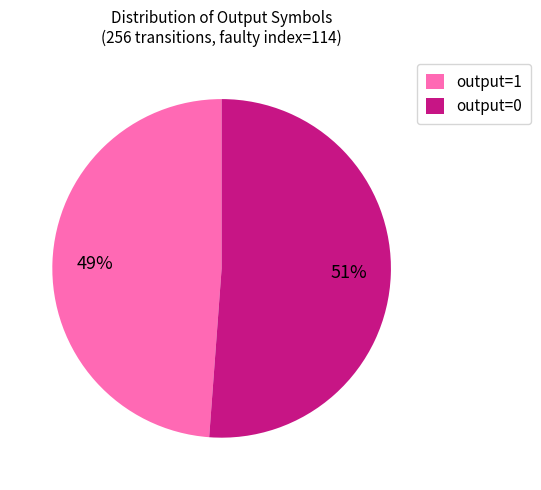

Which slice is the smallest?

output=1